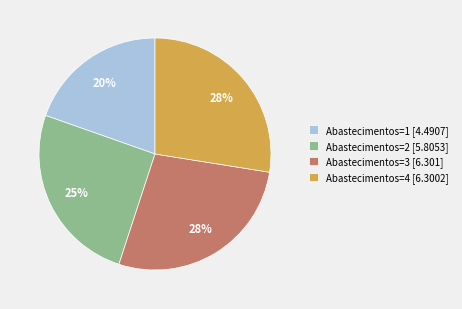

To the nearest percent, what percentage of the pie is Abastecimentos=3?

28%